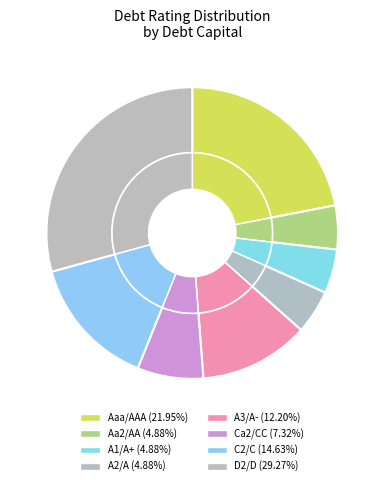

Is there a majority slice in this chart?

No